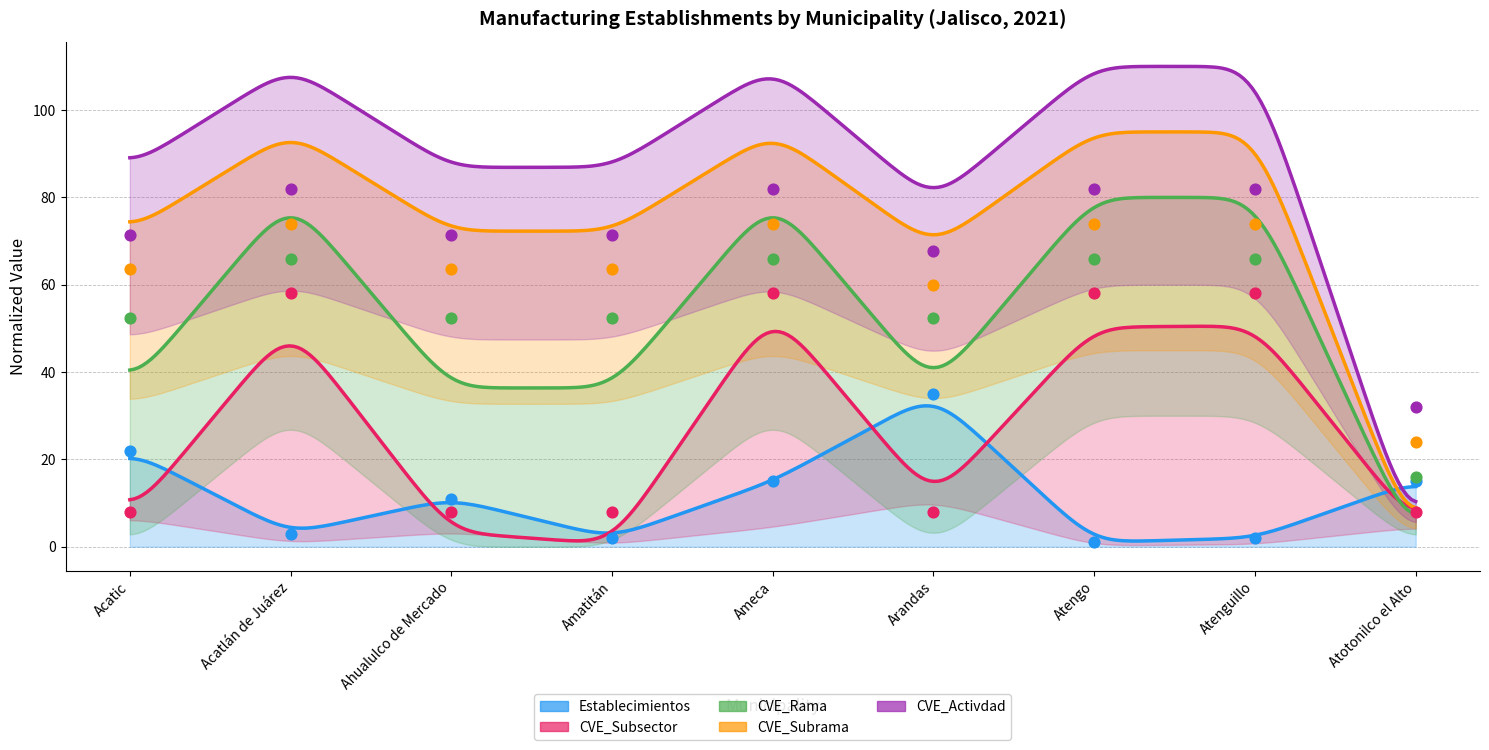

Which series contains the lowest Y value?

Establecimientos